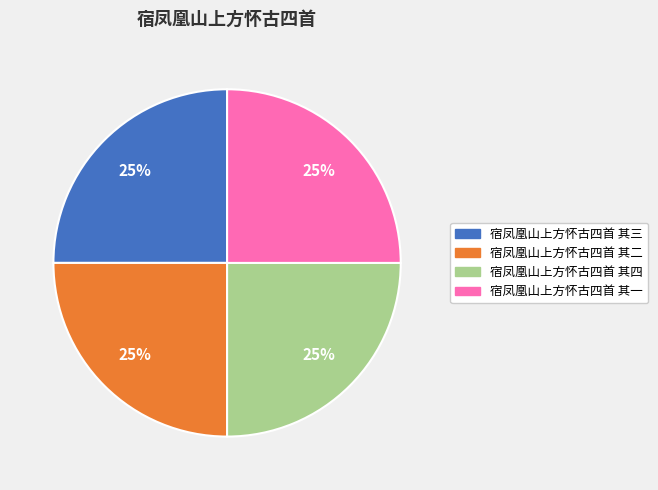

Is 宿凤凰山上方怀古四首 其一 the majority of the pie?

No